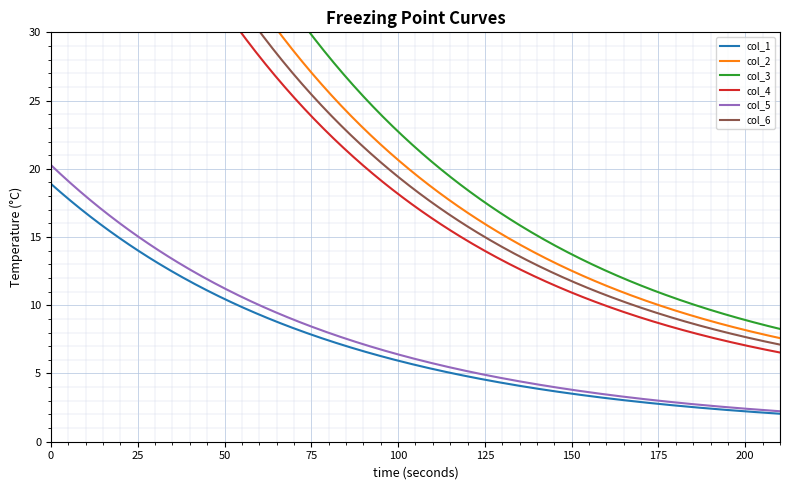

Which series has the largest range (max minus min)?

col_4